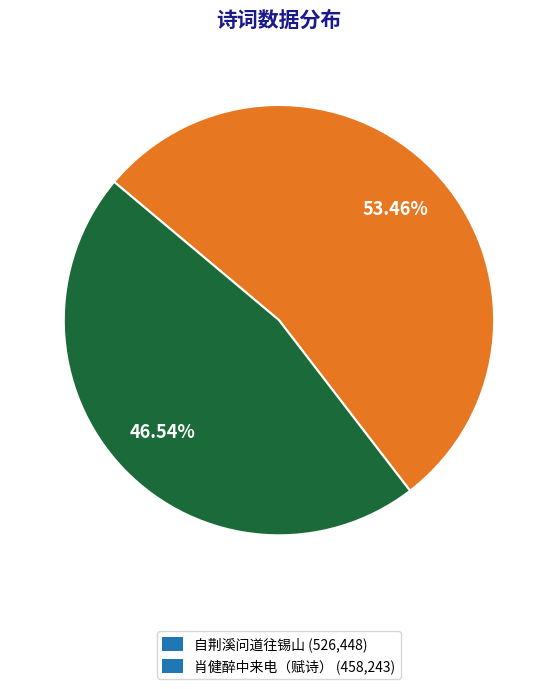

How many segments does this pie chart have?

2